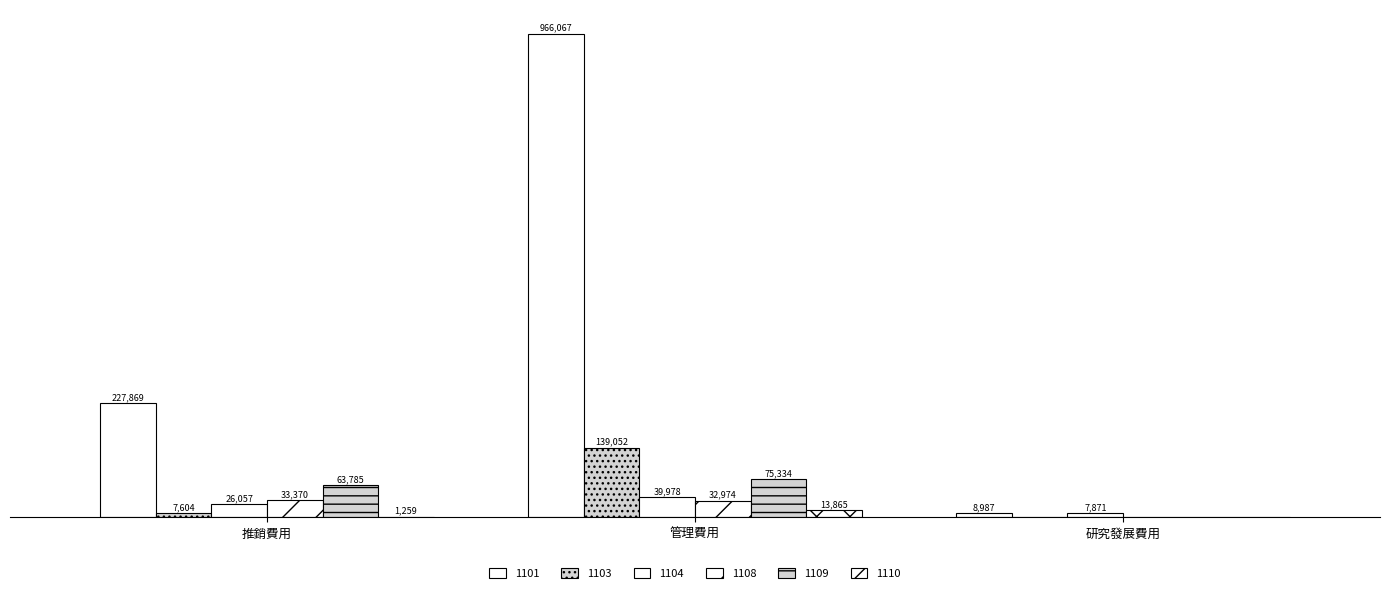

What is the value of the 1101 bar at the 3rd from the left?

8987